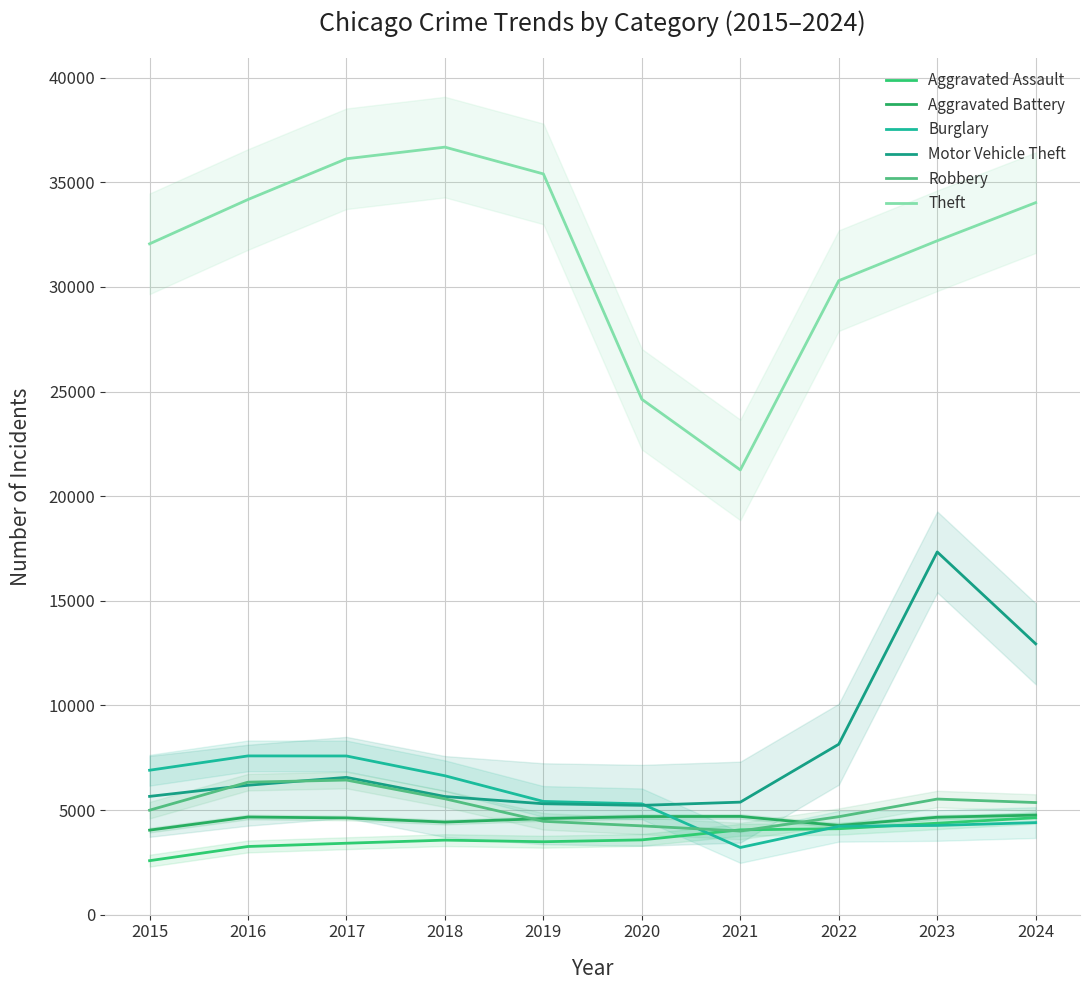

What is the sum of all Motor Vehicle Theft values?

78356